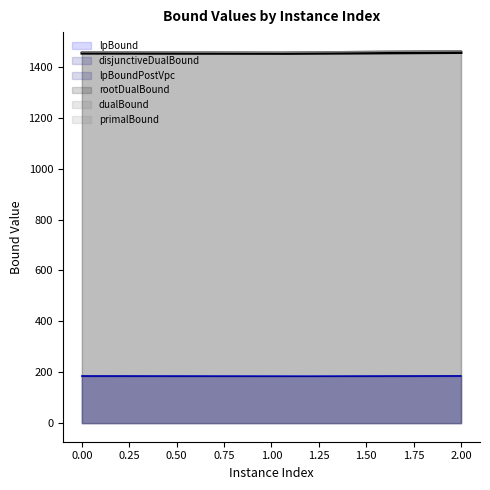

Is it true that primalBound equals 1463.2 at 2?

True